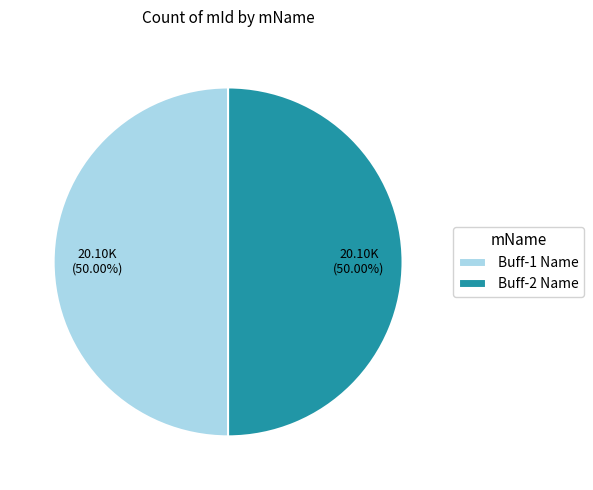

Is the sum of Buff-1 Name and Buff-2 Name greater than half?

Yes